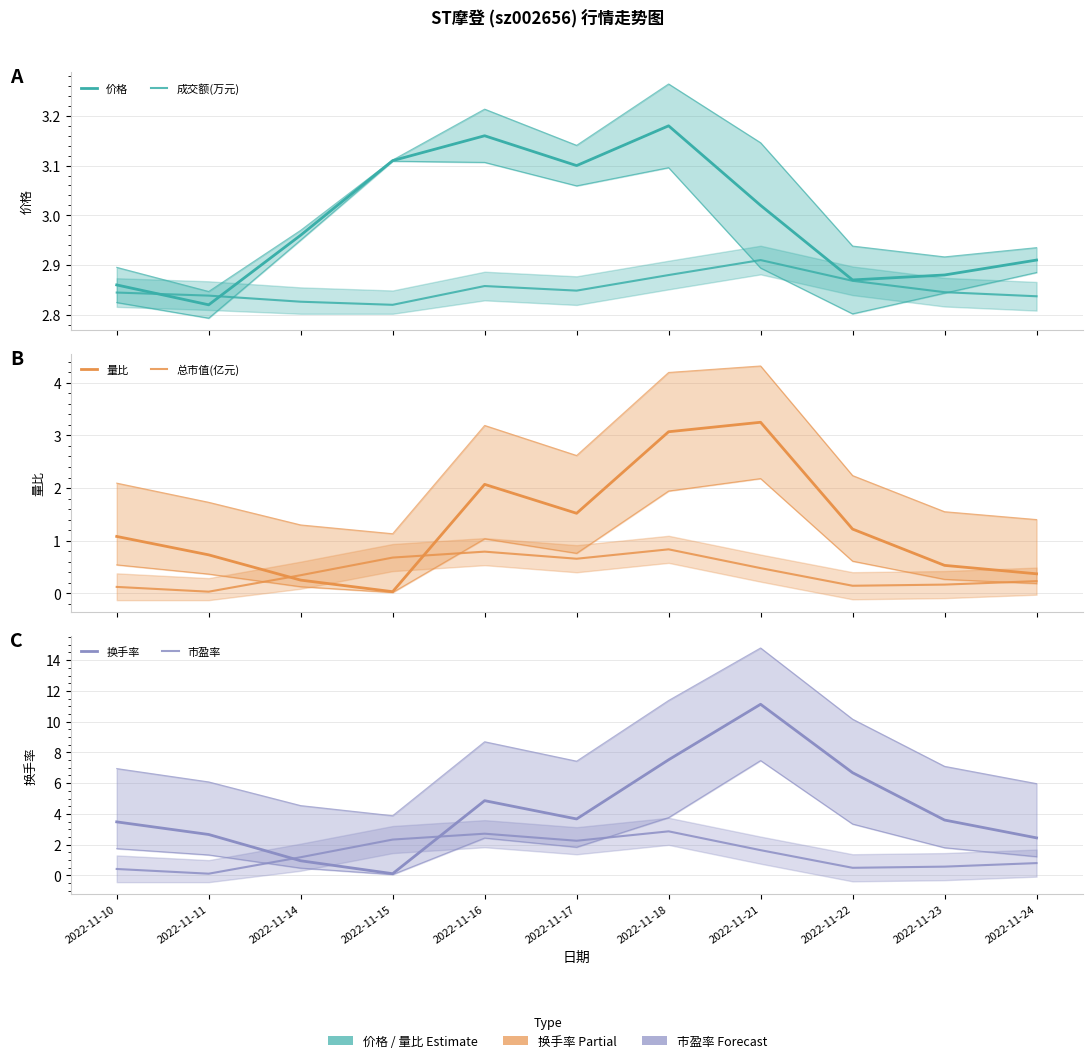

Is it true that 成交额(万元) equals 4.7 at 2022-11-24?

False